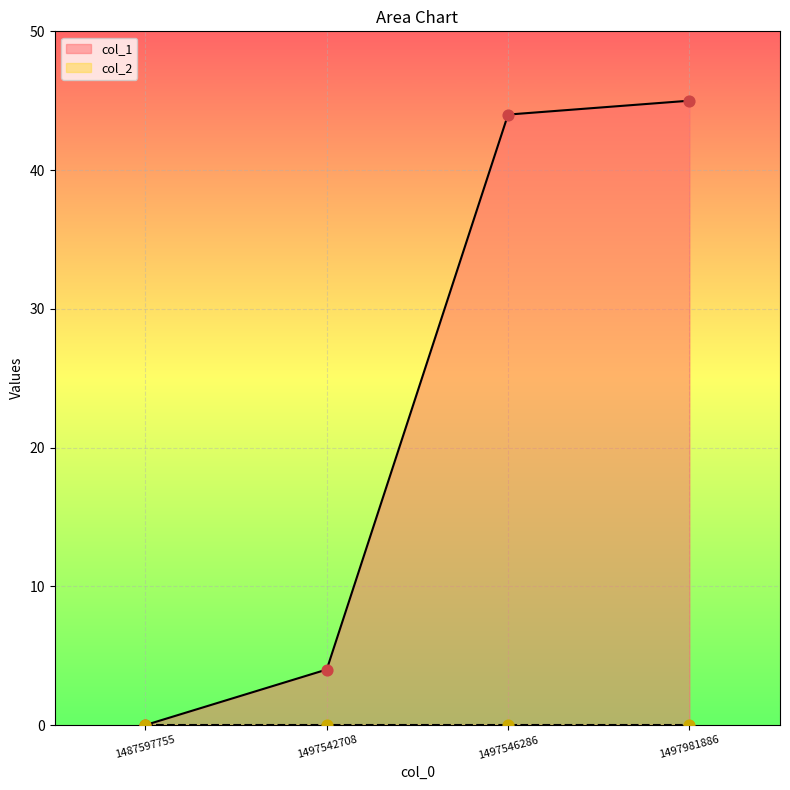

Approximately how many times larger is the value at 1497546286 compared to 1497981886?

1.0